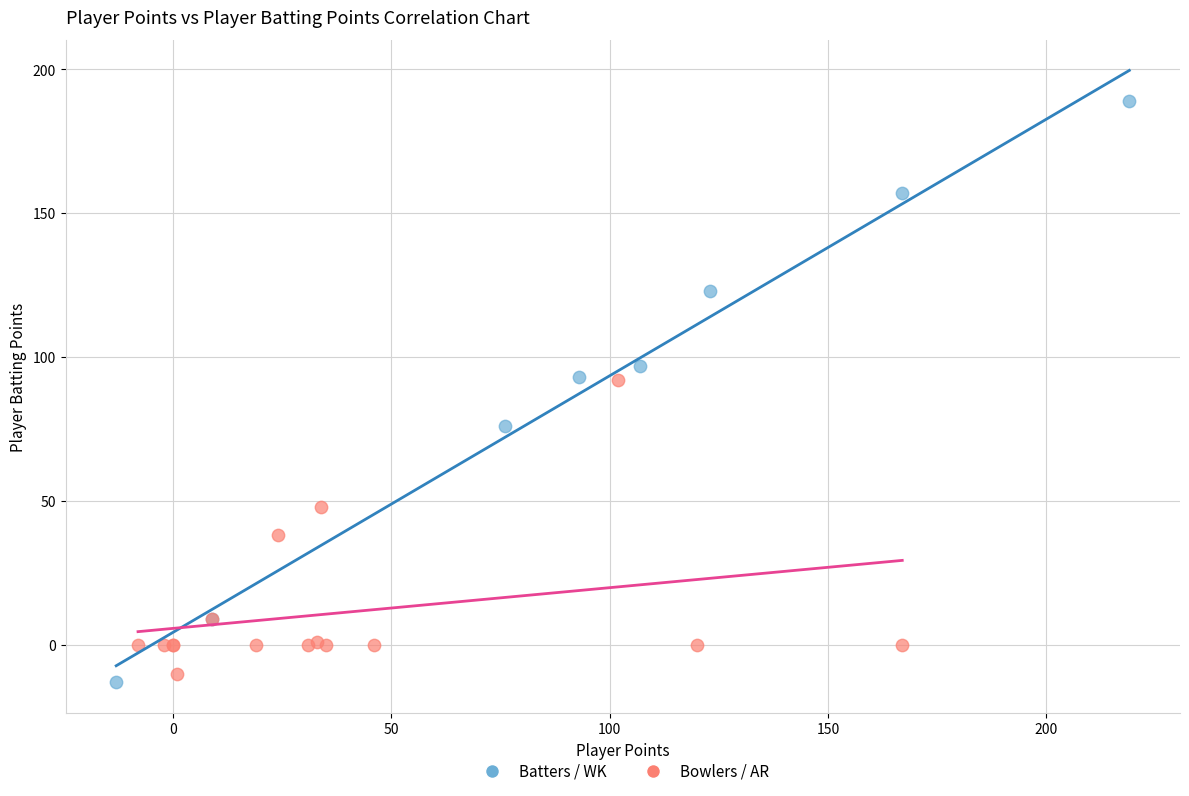

Which series has the largest Y range (max minus min)?

Batters / WK